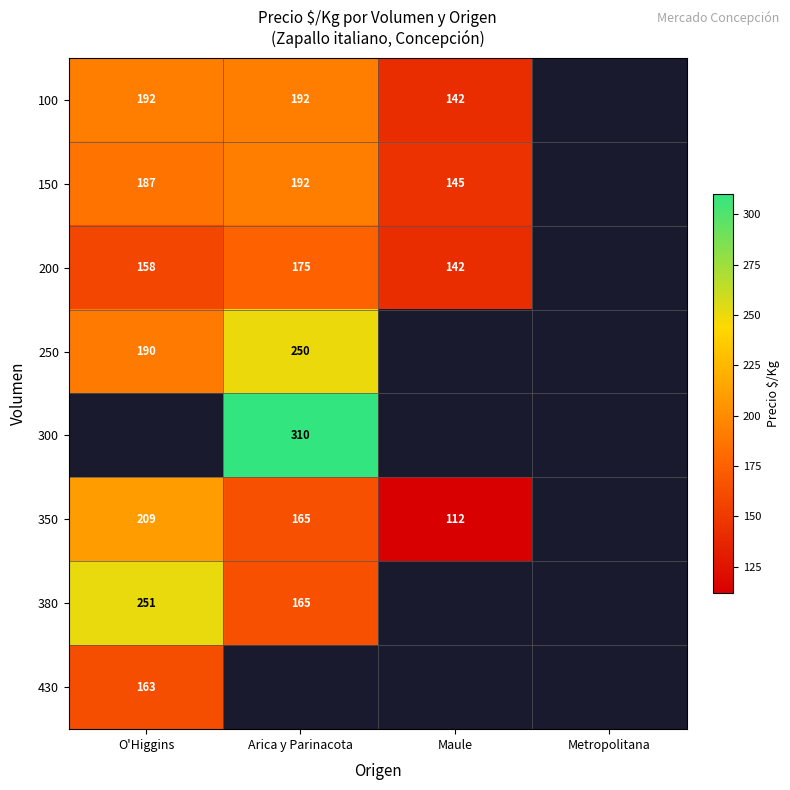

Is it true that 380 equals 251 at O'Higgins?

True